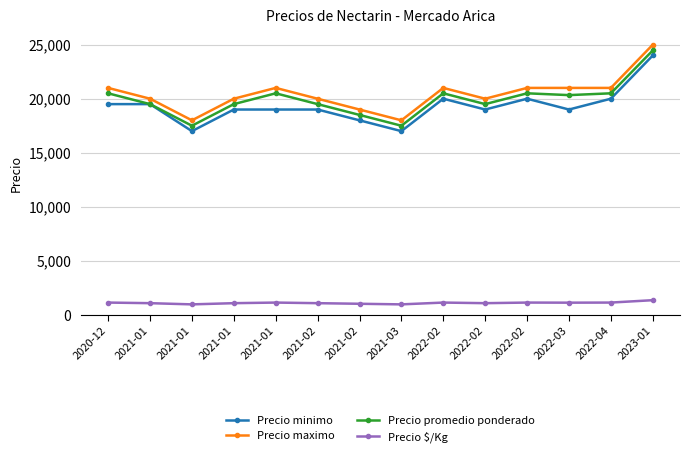

What are all the series names shown in the legend?

Precio minimo, Precio maximo, Precio promedio ponderado, Precio $/Kg